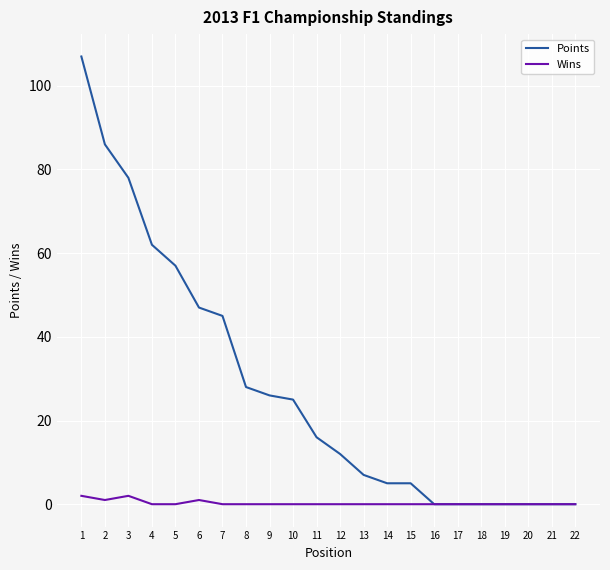

What is the greatest value displayed?

107